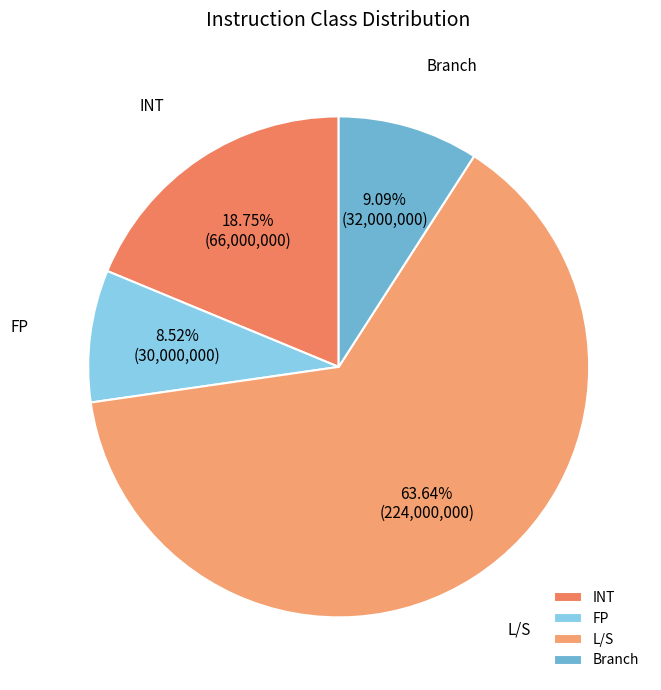

Between INT and Branch, which is larger?

INT